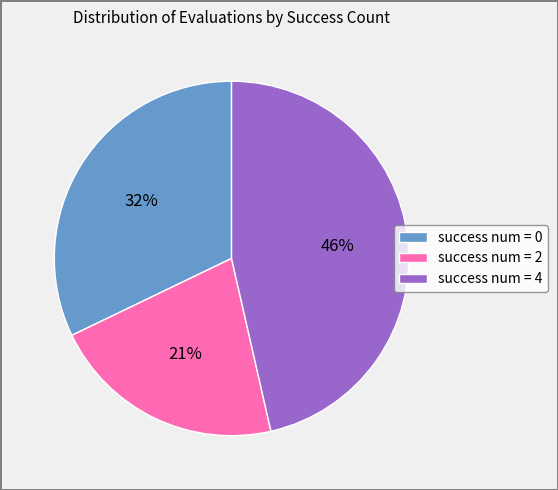

Is there any slice that represents more than half of the pie?

No